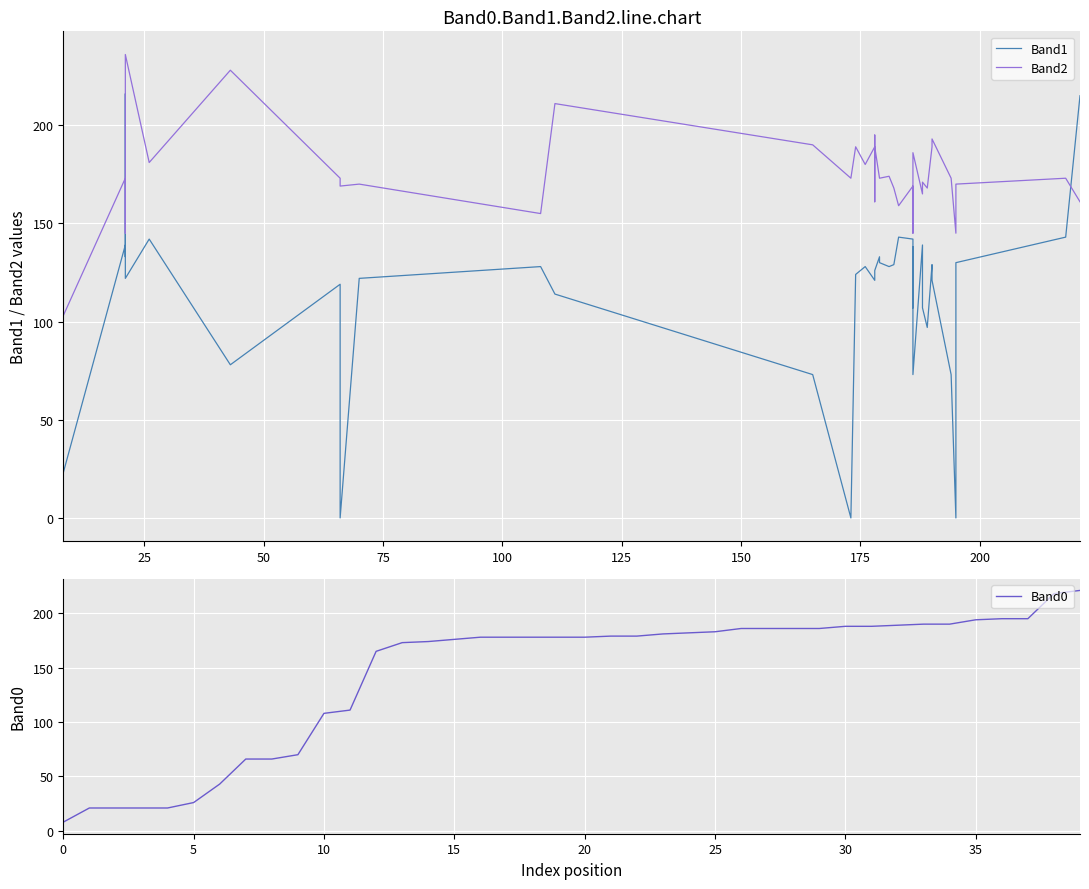

Which series ends up on top after the final intersection of Band0 and Band1?

Band0